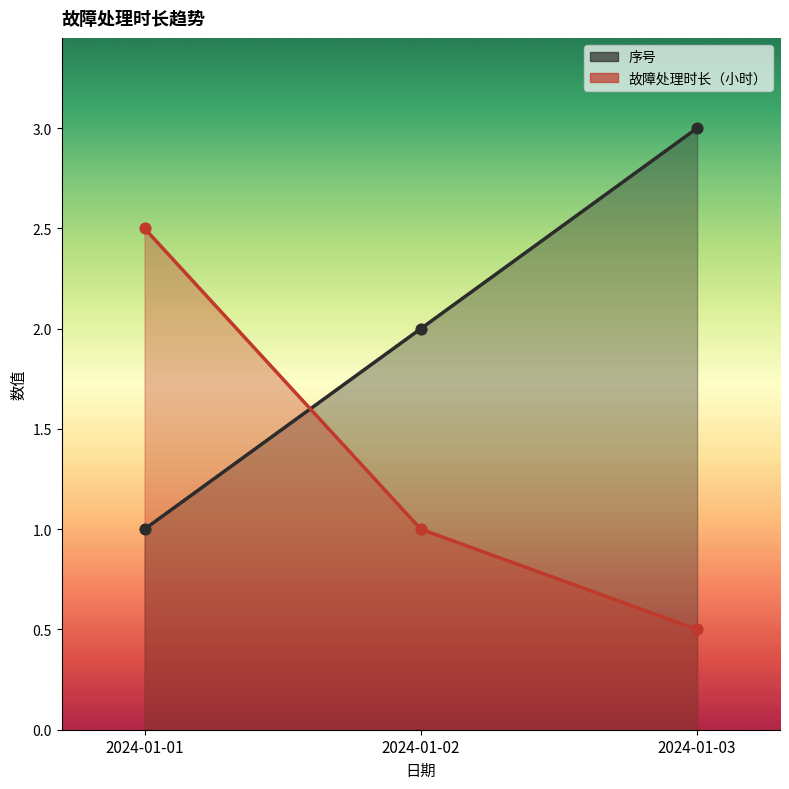

Which series has the widest spread of Y values?

序号